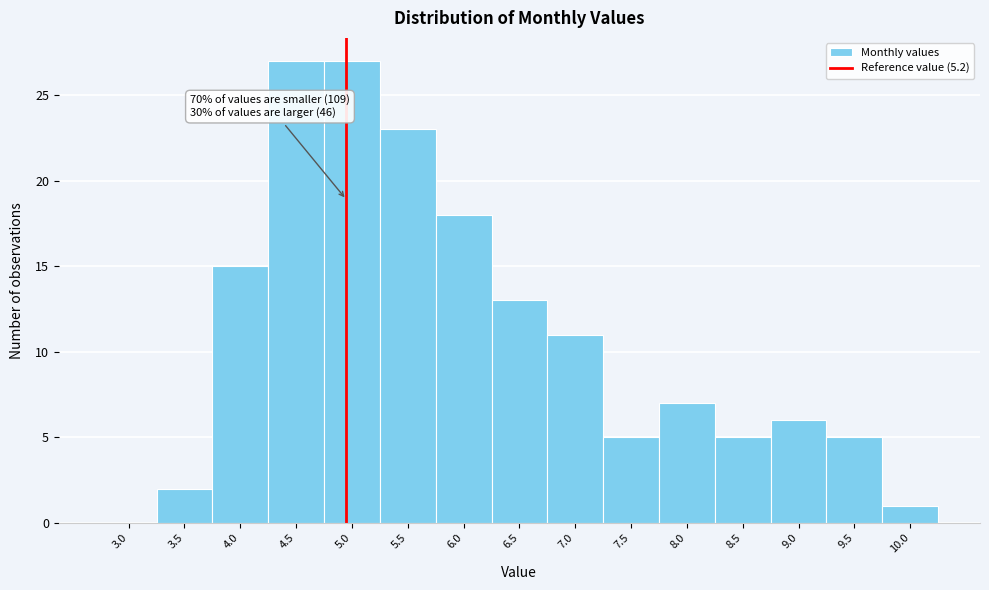

Reading left to right, extract all data points from this chart.

3.0=0	3.5=2	4.0=15	4.5=27	5.0=27	5.5=23	6.0=18	6.5=13	7.0=11	7.5=5	8.0=7	8.5=5	9.0=6	9.5=5	10.0=1